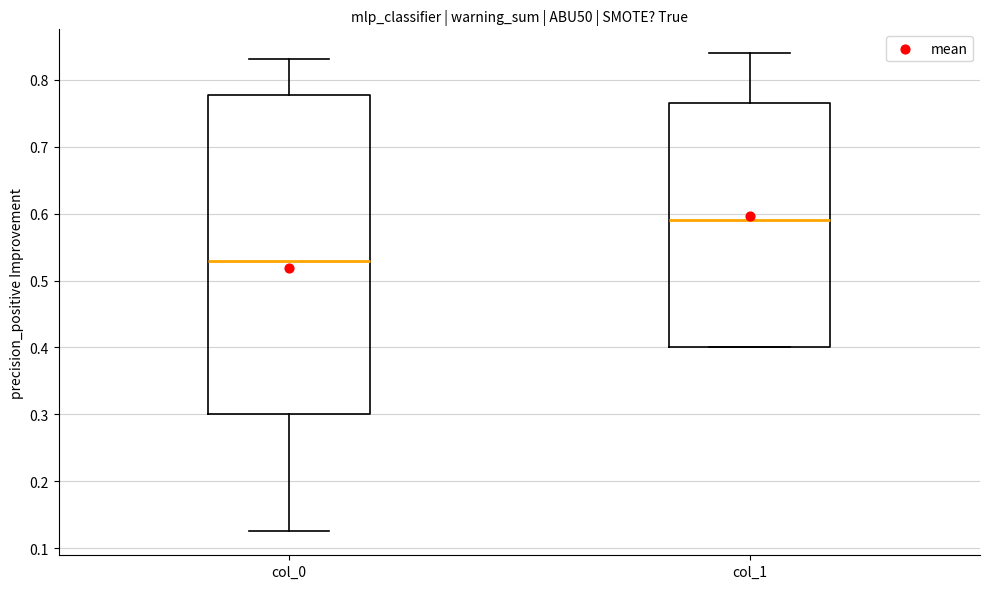

Reading left to right, read every box against the y-axis: the position of its median line, the range the box covers, and the ends of its whiskers. The values are not printed on the chart, so give them approximately, as read against the axis.

col_0: median 0.53, box 0.30 to 0.78, whiskers 0.13 to 0.83
col_1: median 0.59, box 0.40 to 0.77, whiskers 0.40 to 0.84